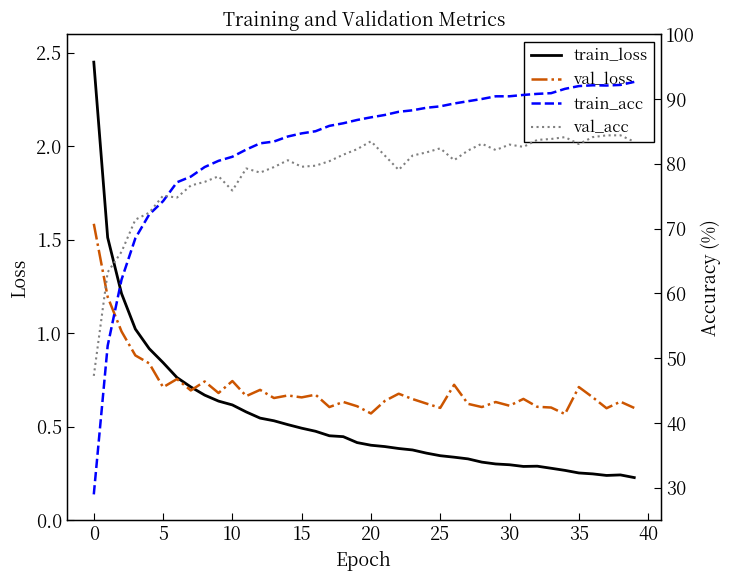

How many values in the val_acc series are below 81?

20